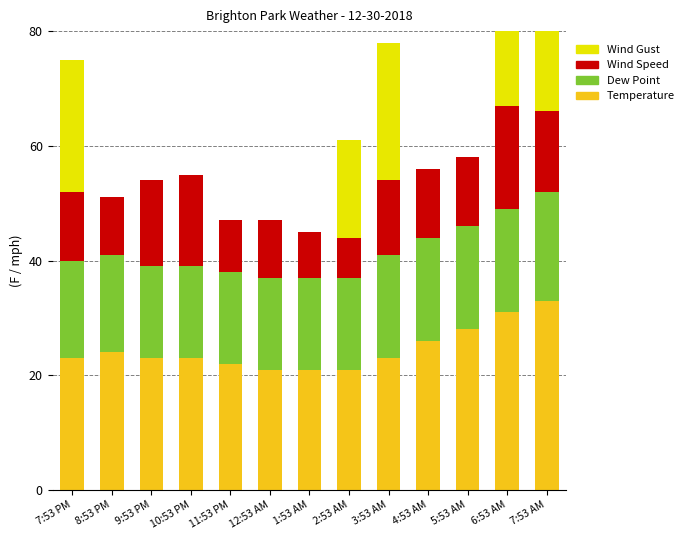

List the series in order of their peak value, lowest first.

Wind Speed, Dew Point, Temperature, Wind Gust